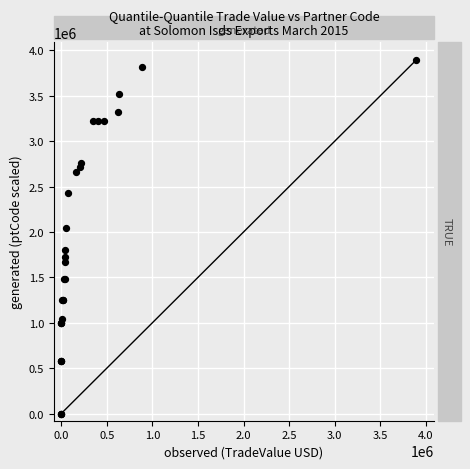

What Y value in the scatter plot is closest to 1947050?

2038845.2